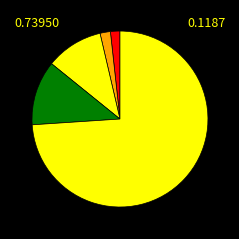

How many segments does this pie chart have?

5